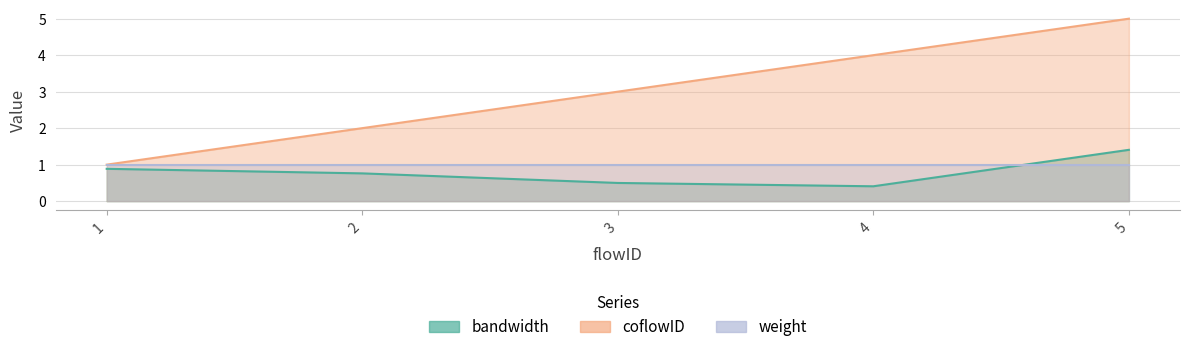

True or false: coflowID has a value of 1.1 at 3.

False